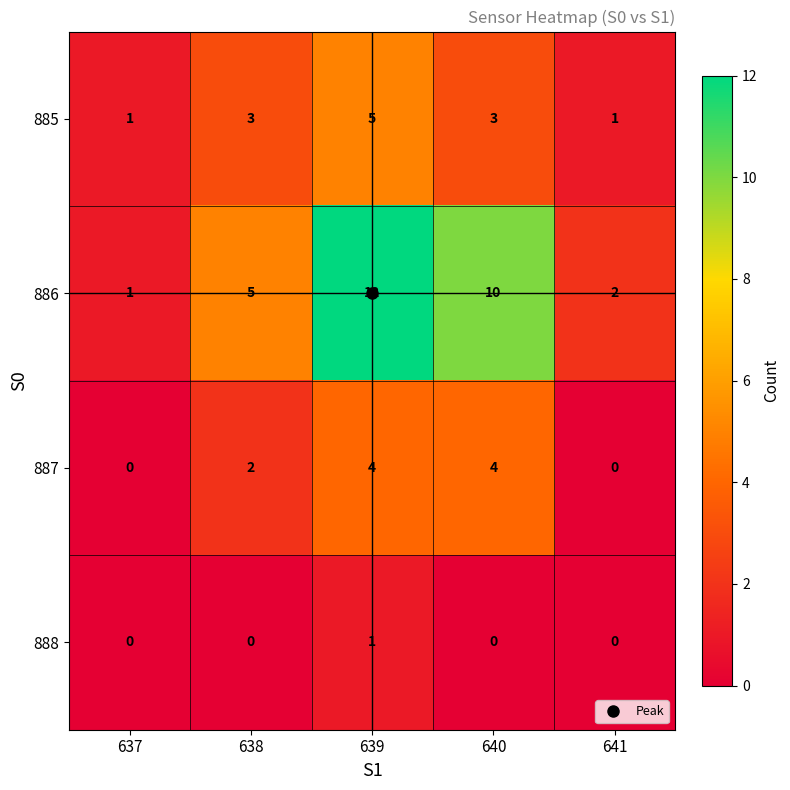

The value of 888 at 641 is 0. True or false?

True